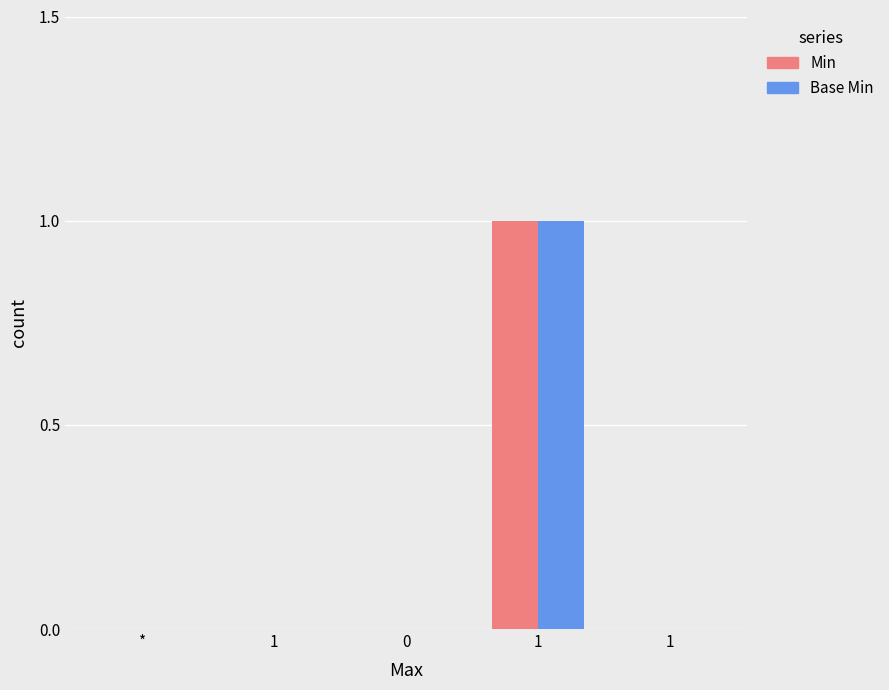

Count the number of data series in this chart.

2